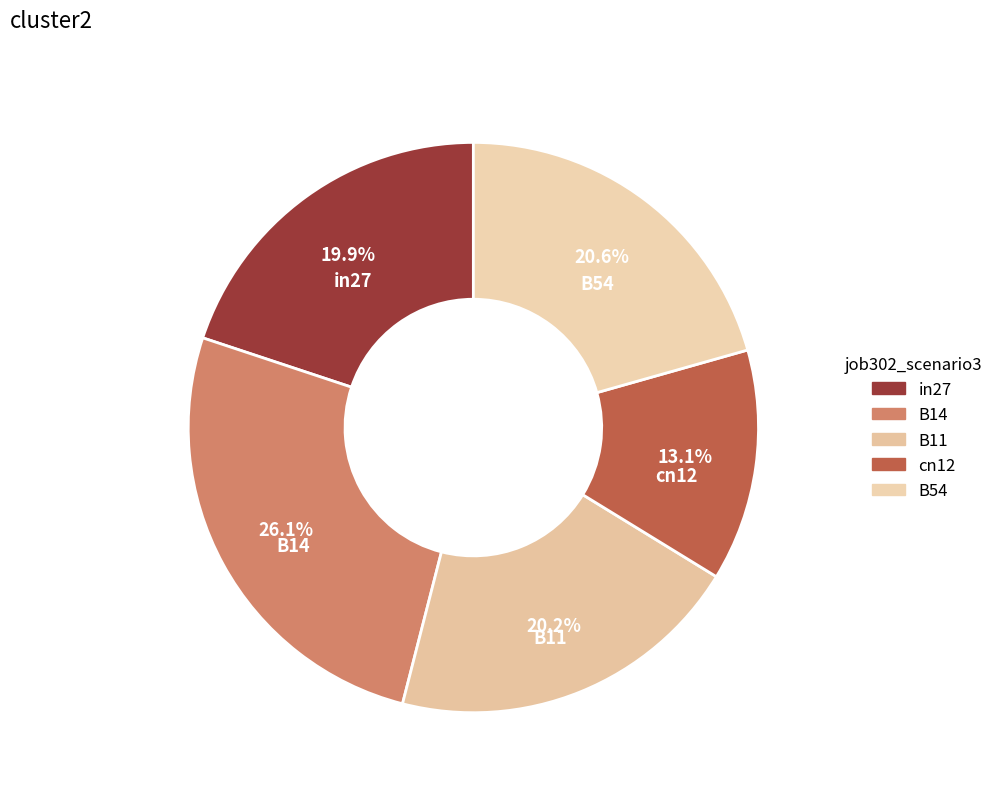

To the nearest percent, what percentage of the pie is B11?

20%